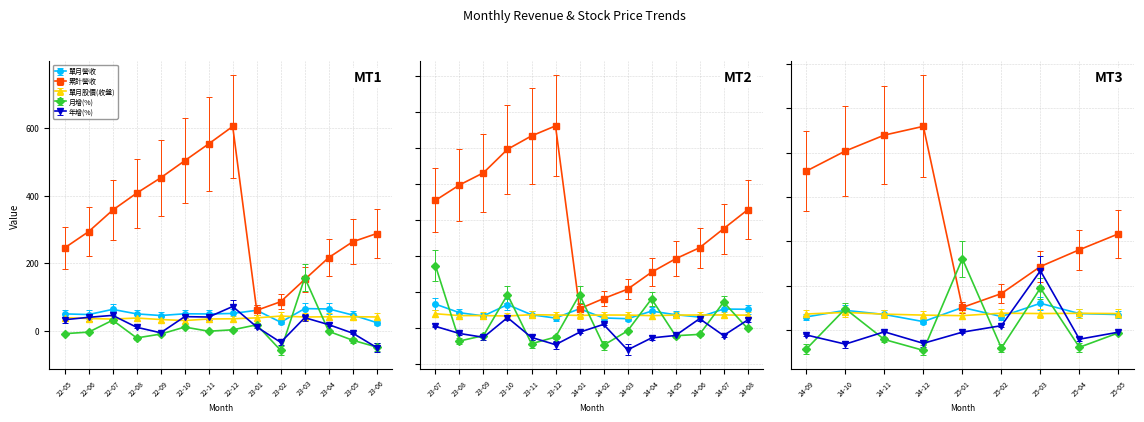

True or false: 單月營收 has a value of 3.7 at 23-06.

False